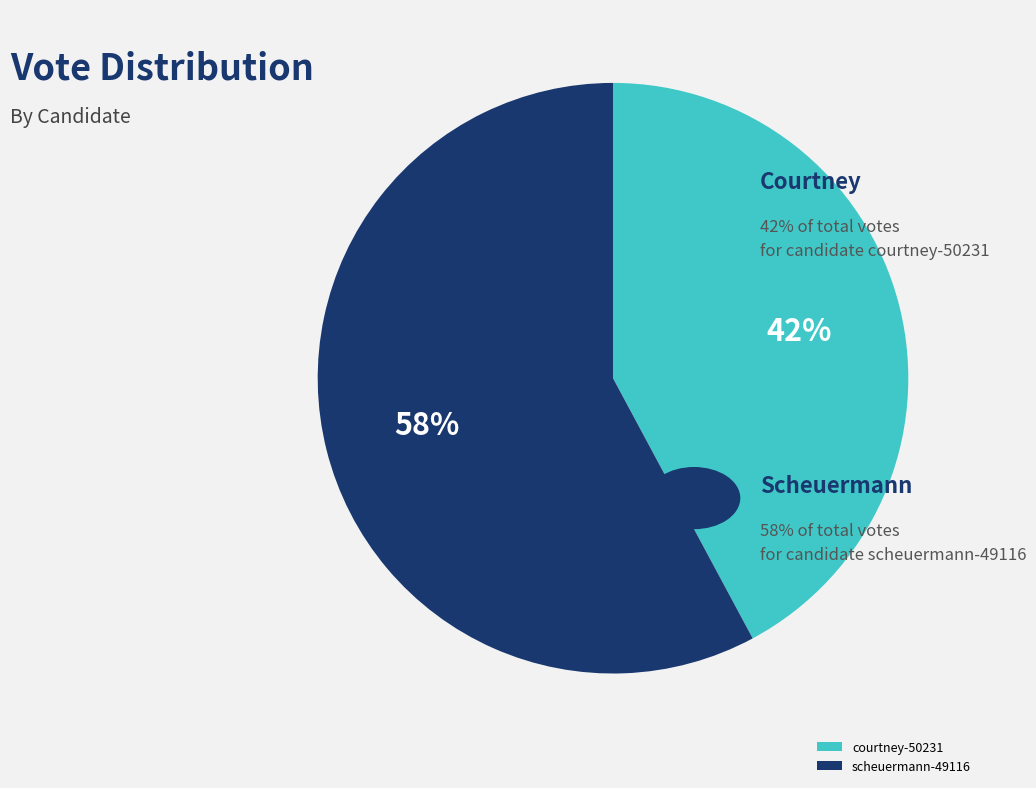

To the nearest percent, what percentage of the pie is scheuermann-49116?

58%